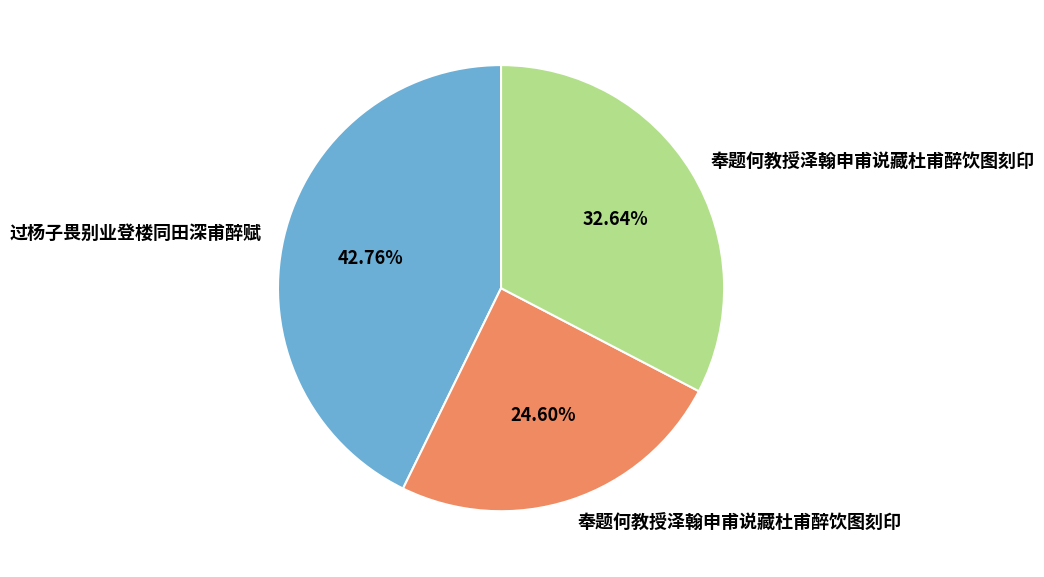

Is there a majority slice in this chart?

No